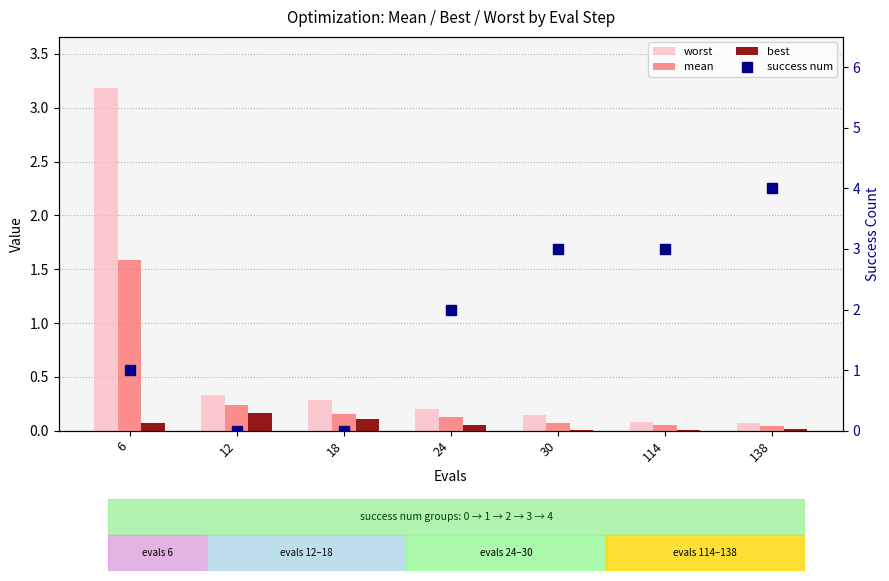

Reading right to left, transcribe all the data shown in this chart.

worst: 138=0.1	114=0.1	30=0.1	24=0.2	18=0.3	12=0.3	6=3.2
mean: 138=0.0	114=0.1	30=0.1	24=0.1	18=0.2	12=0.2	6=1.6
best: 138=0.0	114=0.0	30=0.0	24=0.0	18=0.1	12=0.2	6=0.1
success num: 138=4.0	114=3.0	30=3.0	24=2.0	18=0.0	12=0.0	6=1.0